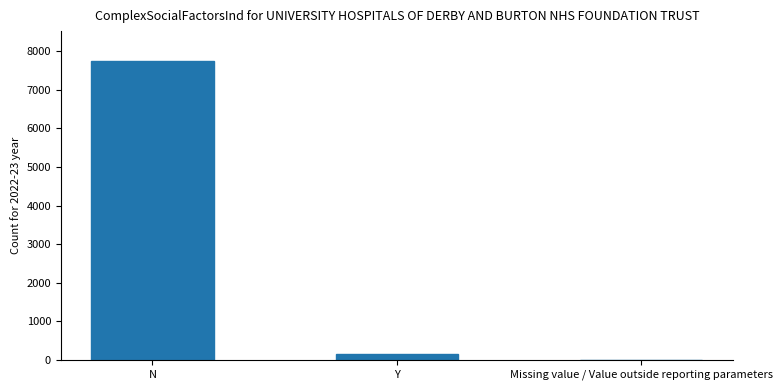

How many categories are shown in the chart?

3